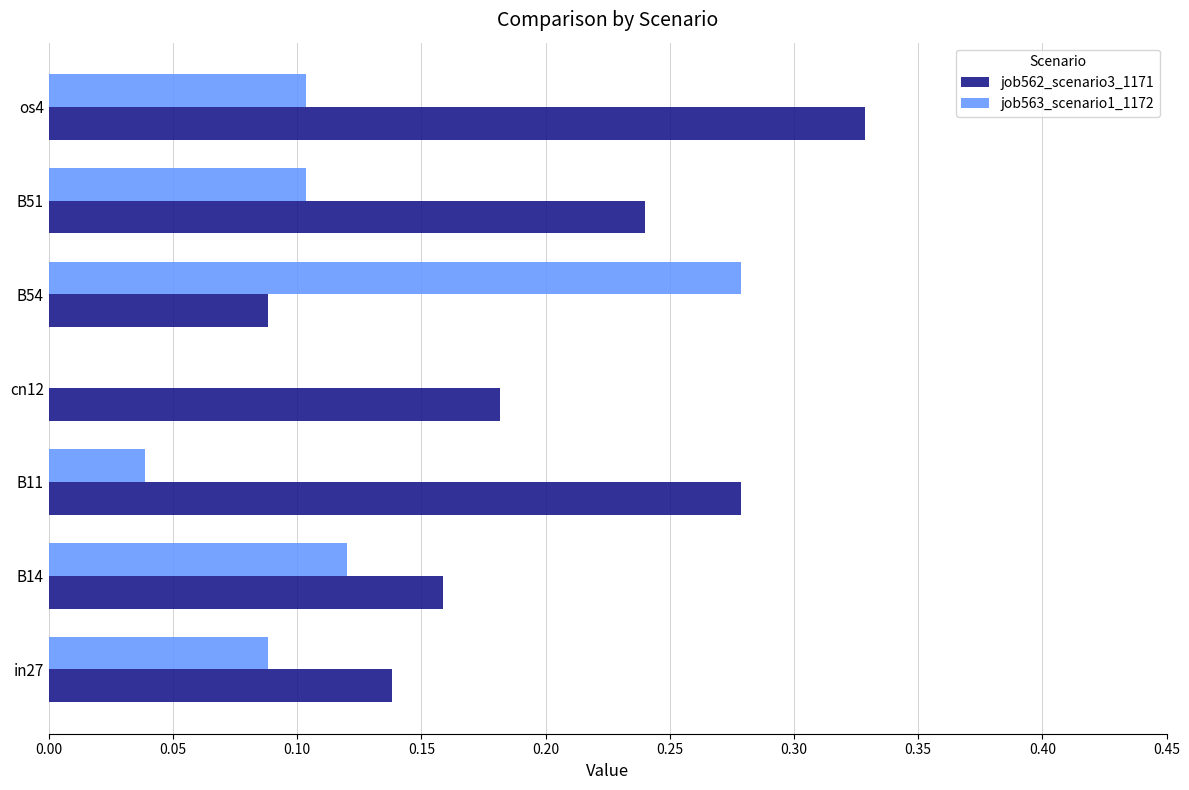

How many job563_scenario1_1172 values are between 0 and 1?

7